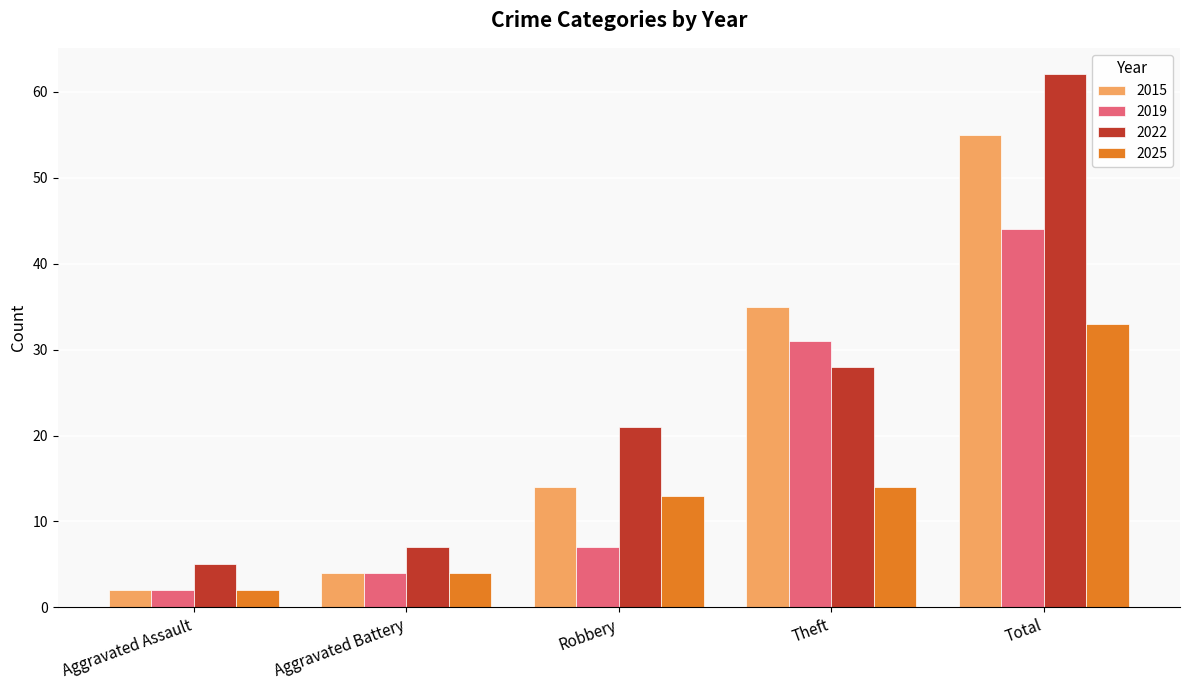

Is it true that 2022 equals 62 at Total?

True